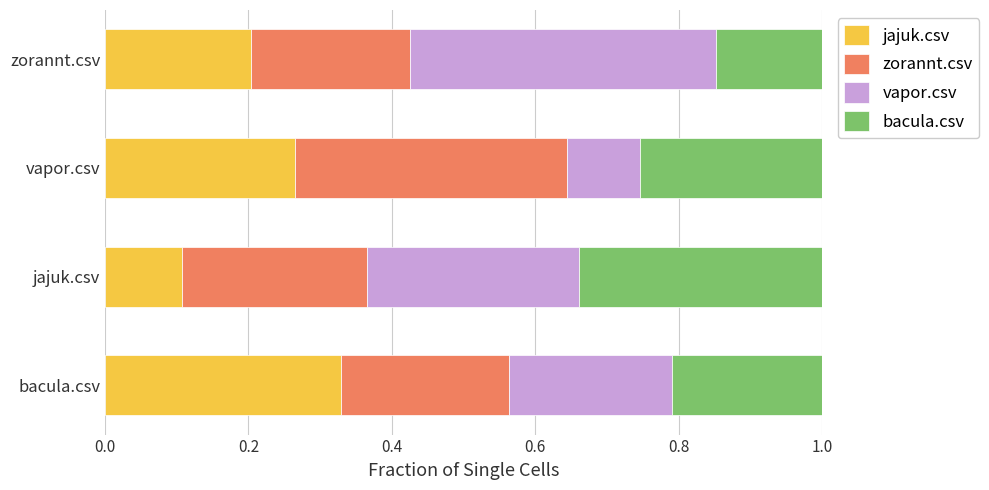

What is the total value across all series at jajuk.csv?

1.0